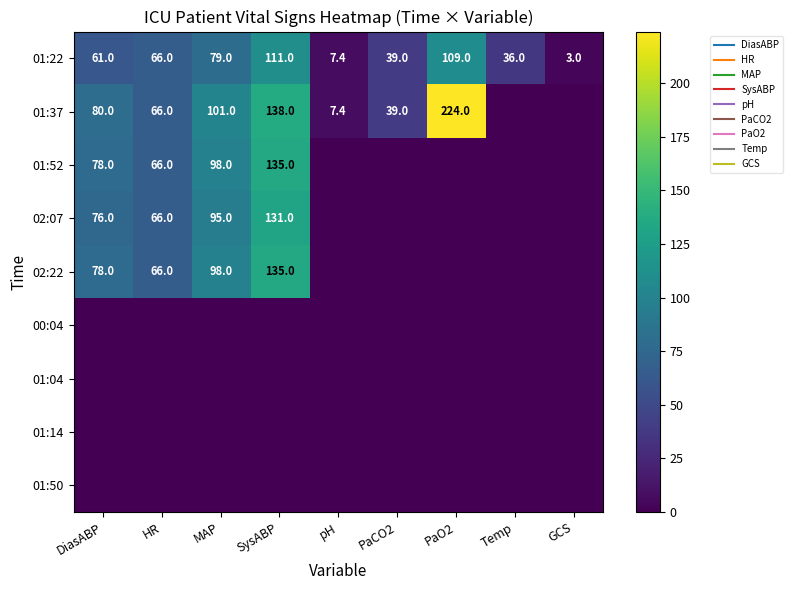

The 01:37 series shows 7.4 at pH. True or false?

True